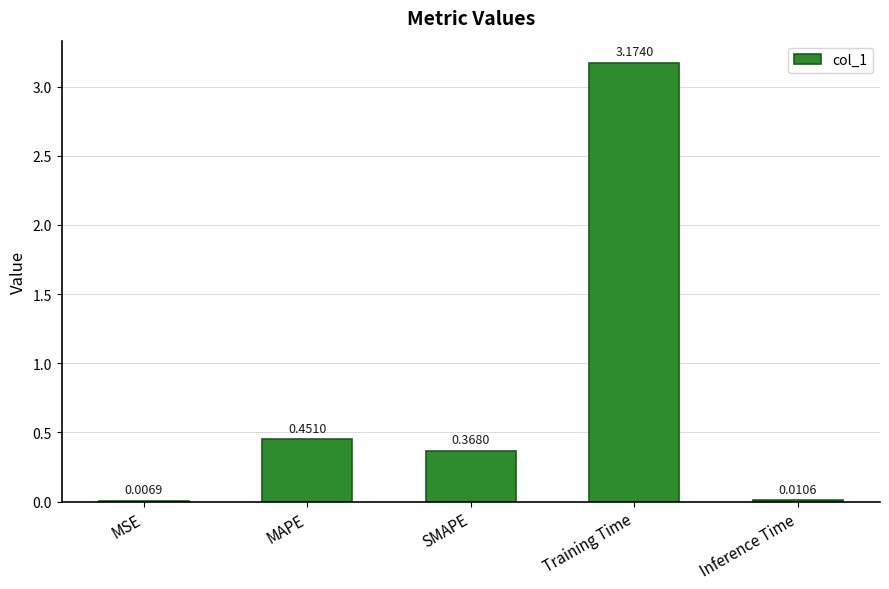

At which category does the chart reach its peak across all series?

Training Time